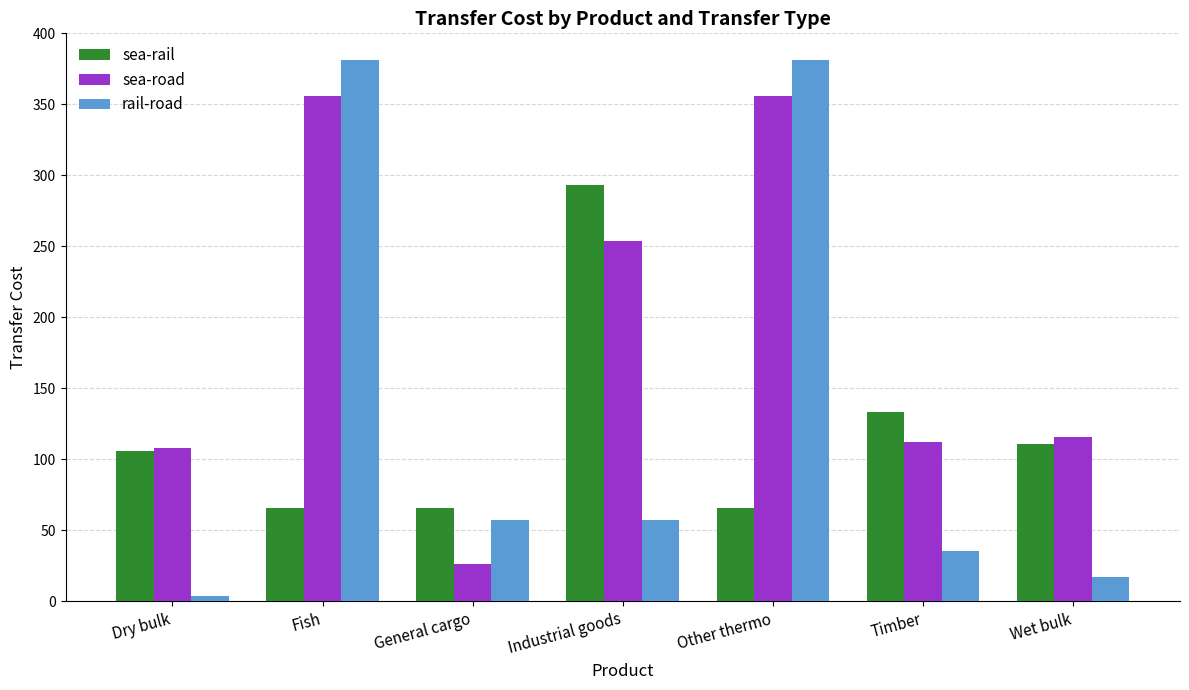

The value of sea-rail at Wet bulk is 111.0. True or false?

True